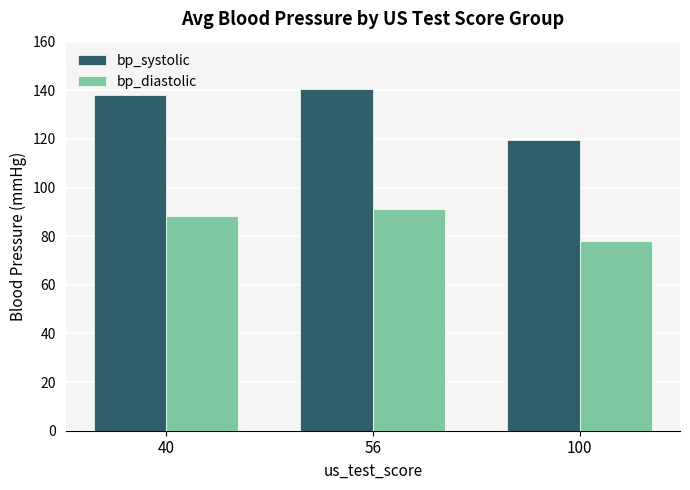

Which series has the largest range (max minus min)?

bp_systolic